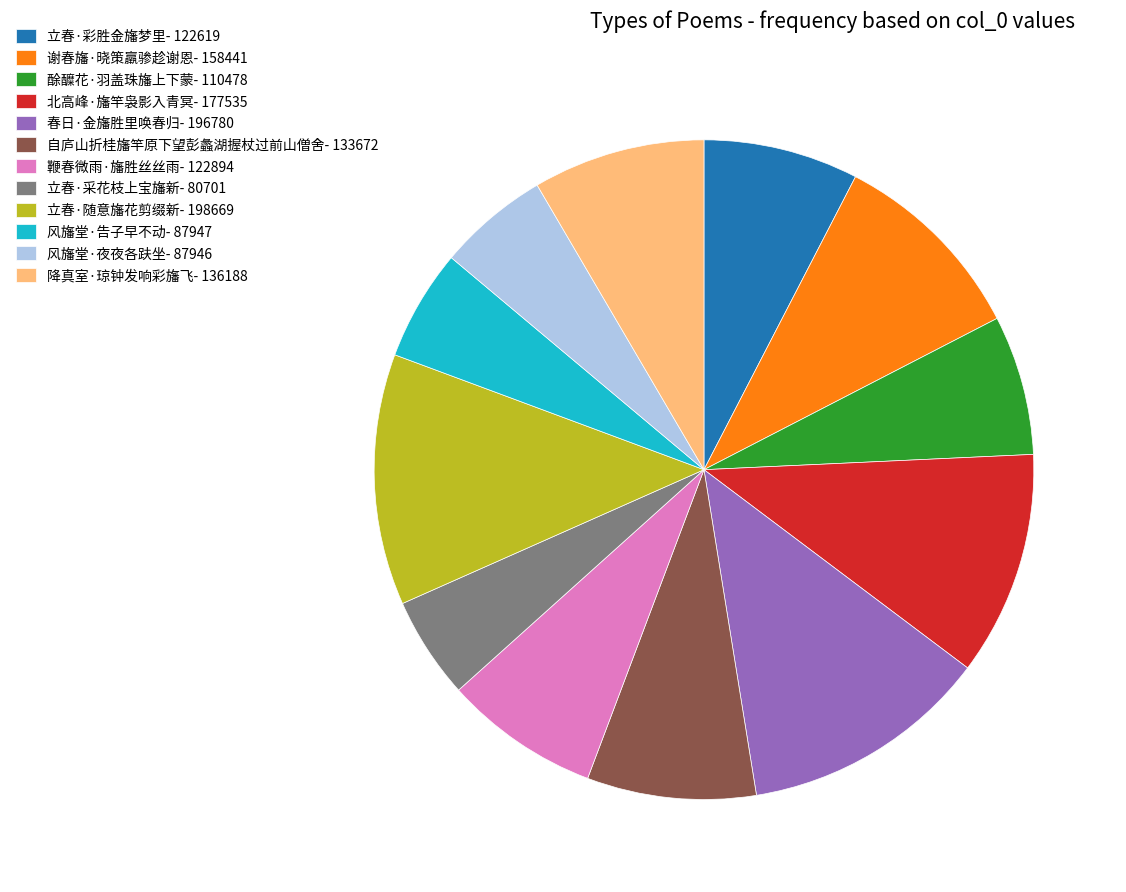

Is there any slice that represents more than half of the pie?

No